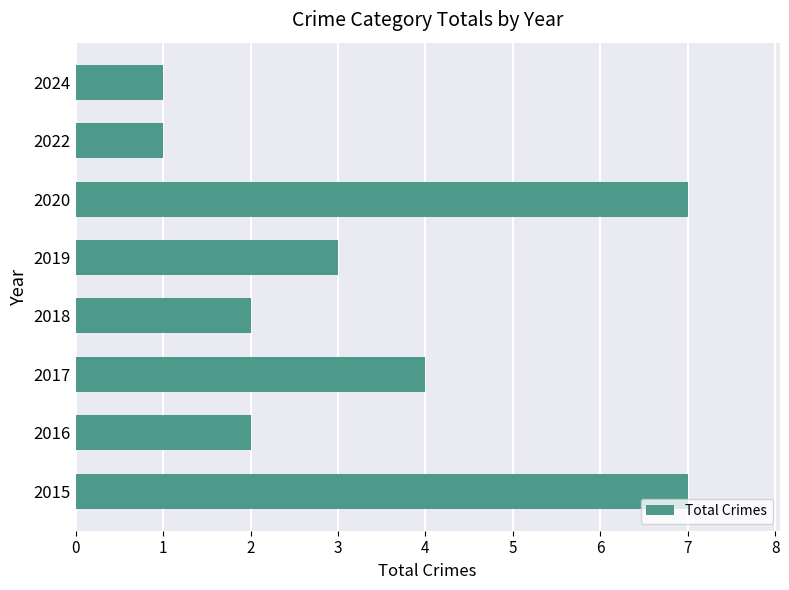

Does the chart contain stacked bars?

No